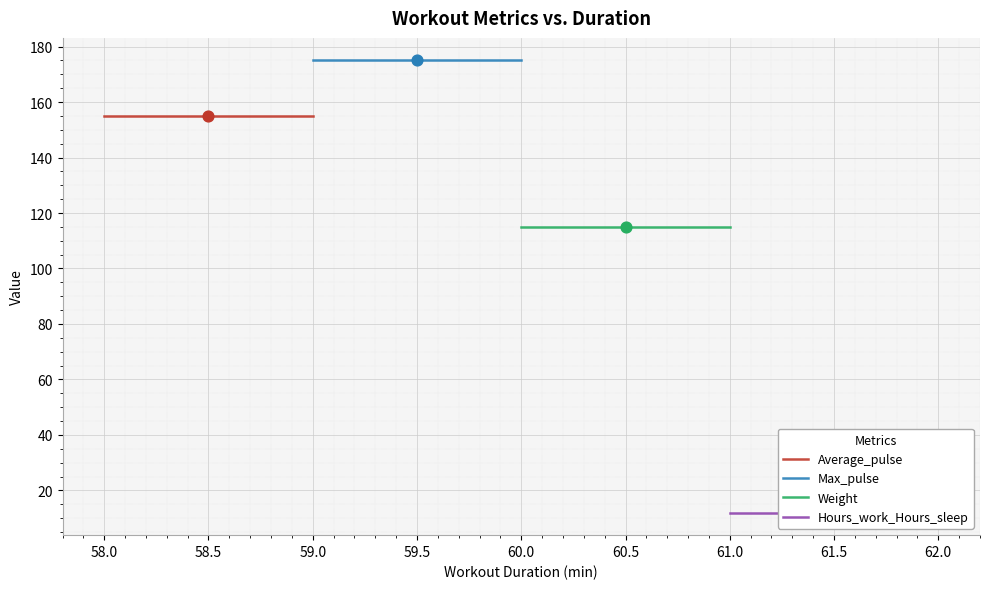

Which series has the widest spread of Y values?

Average_pulse